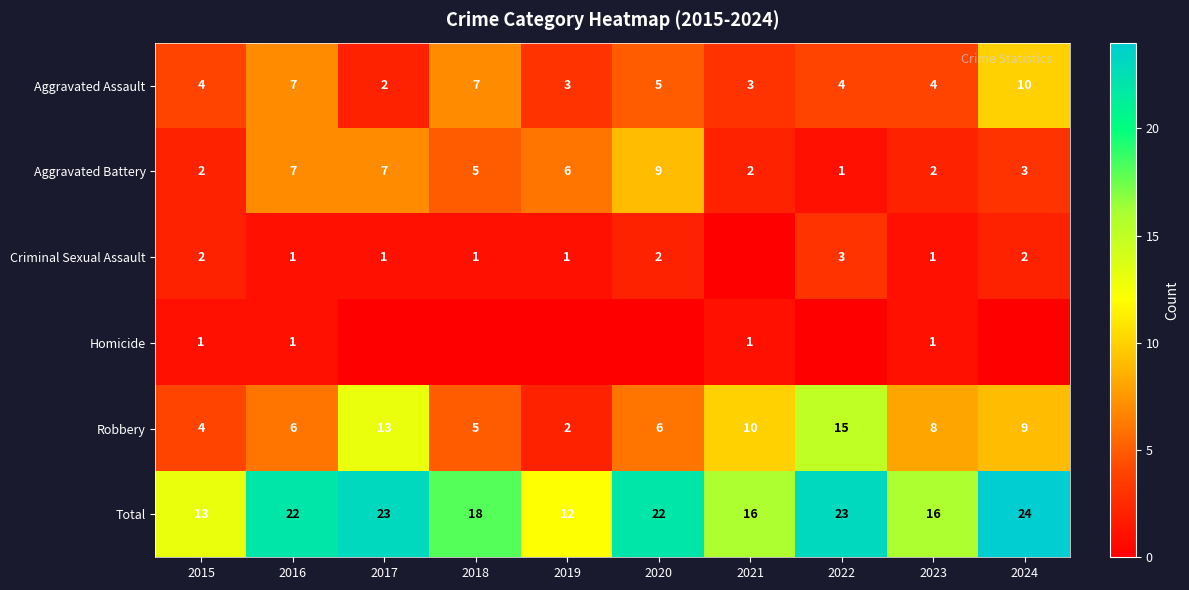

How many Aggravated Battery values are between 2 and 7?

8